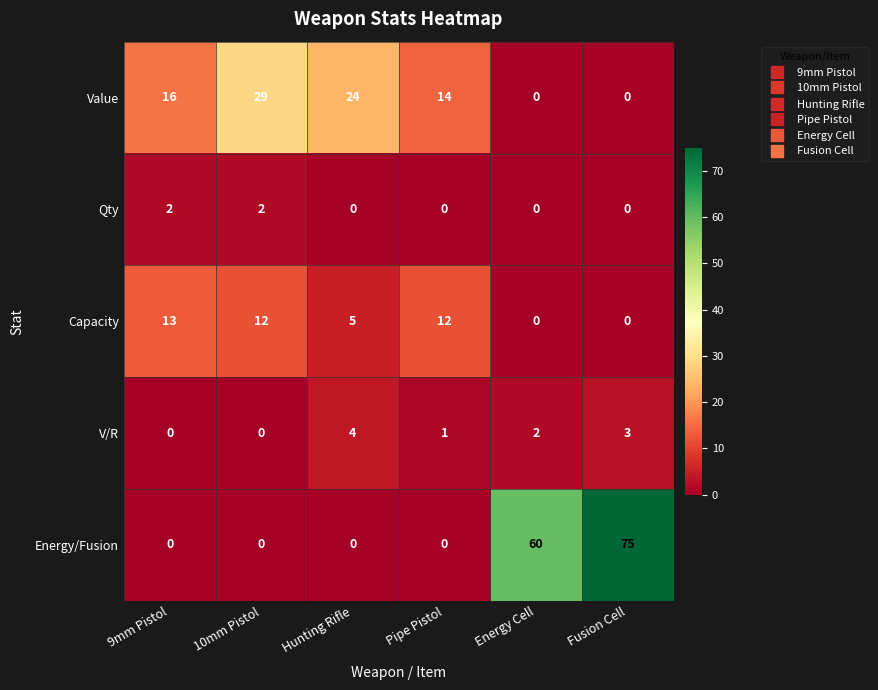

What is the difference between the highest and lowest values at Fusion Cell?

75